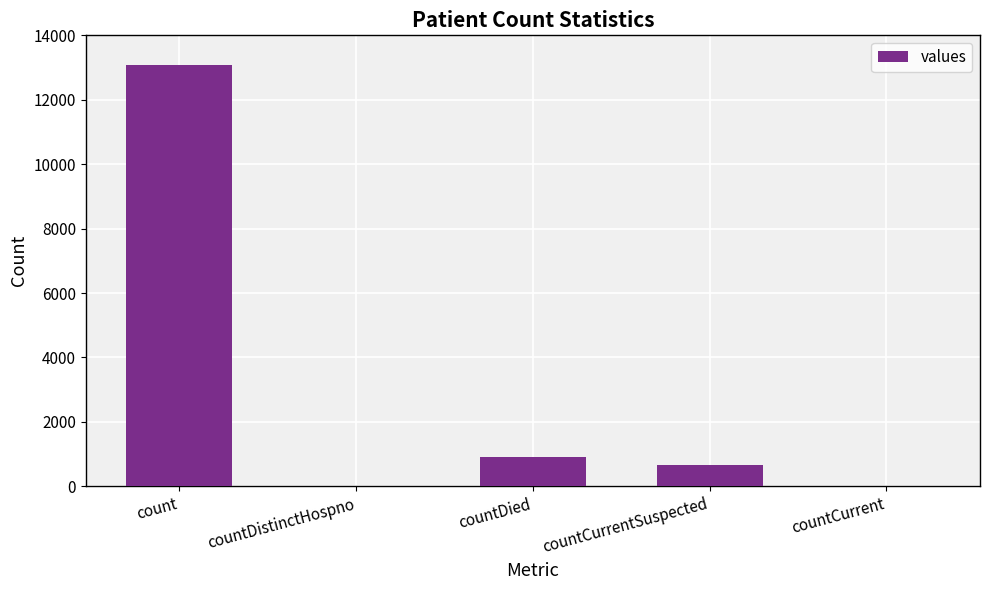

What is the maximum value shown in the chart?

13075